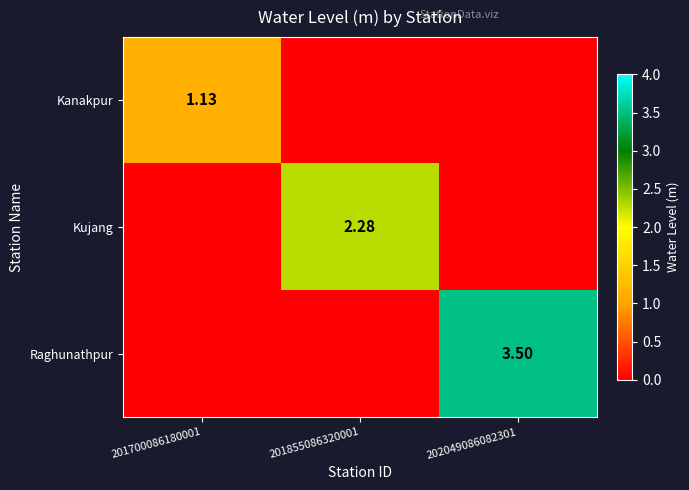

Which series has the largest range (max minus min)?

Raghunathpur